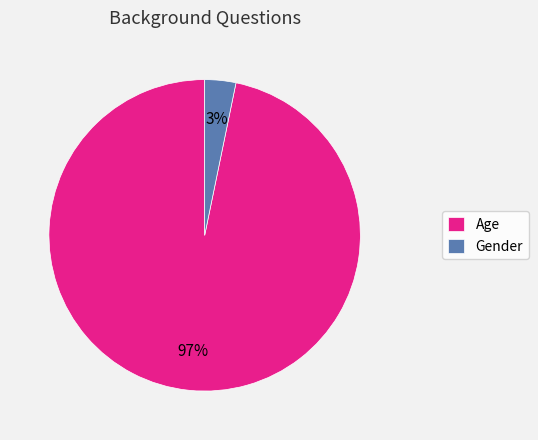

Which slice is the smallest?

Gender